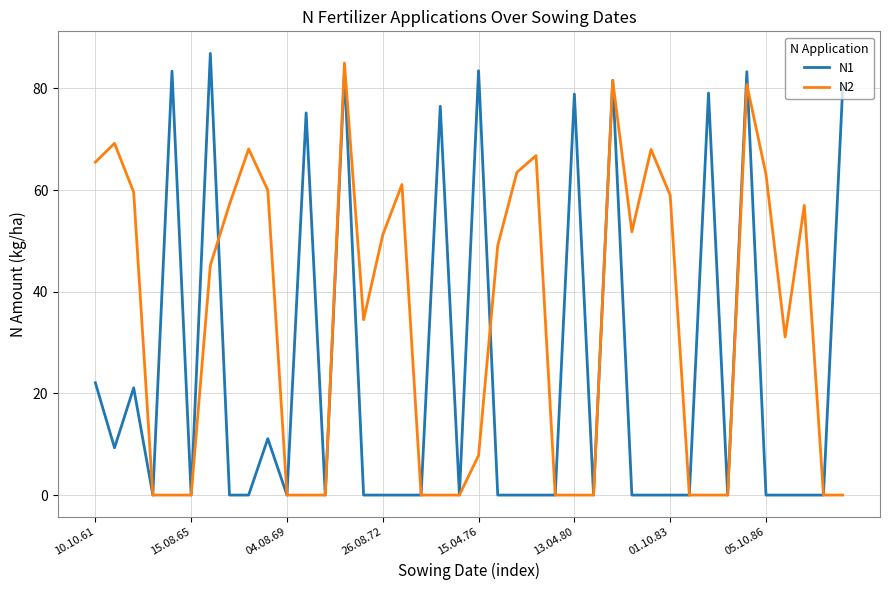

Which series has the largest total across all categories?

N2